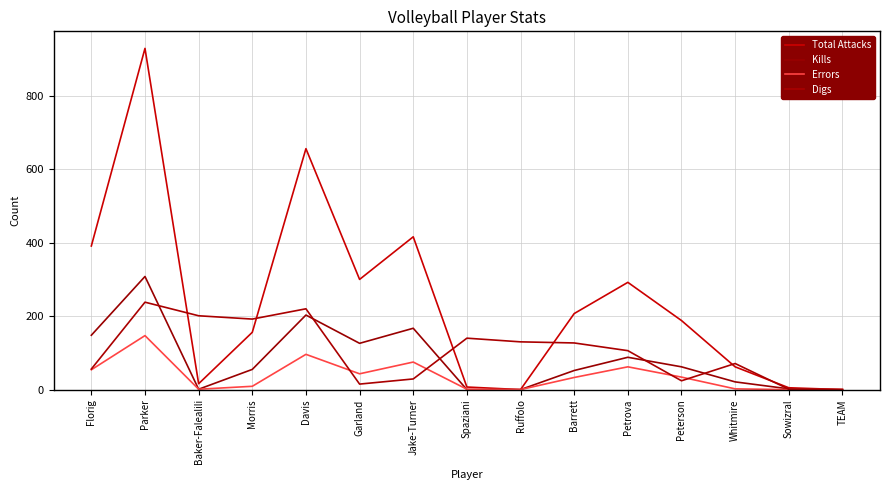

Where is the first local minimum for Total Attacks?

Baker-Falealili